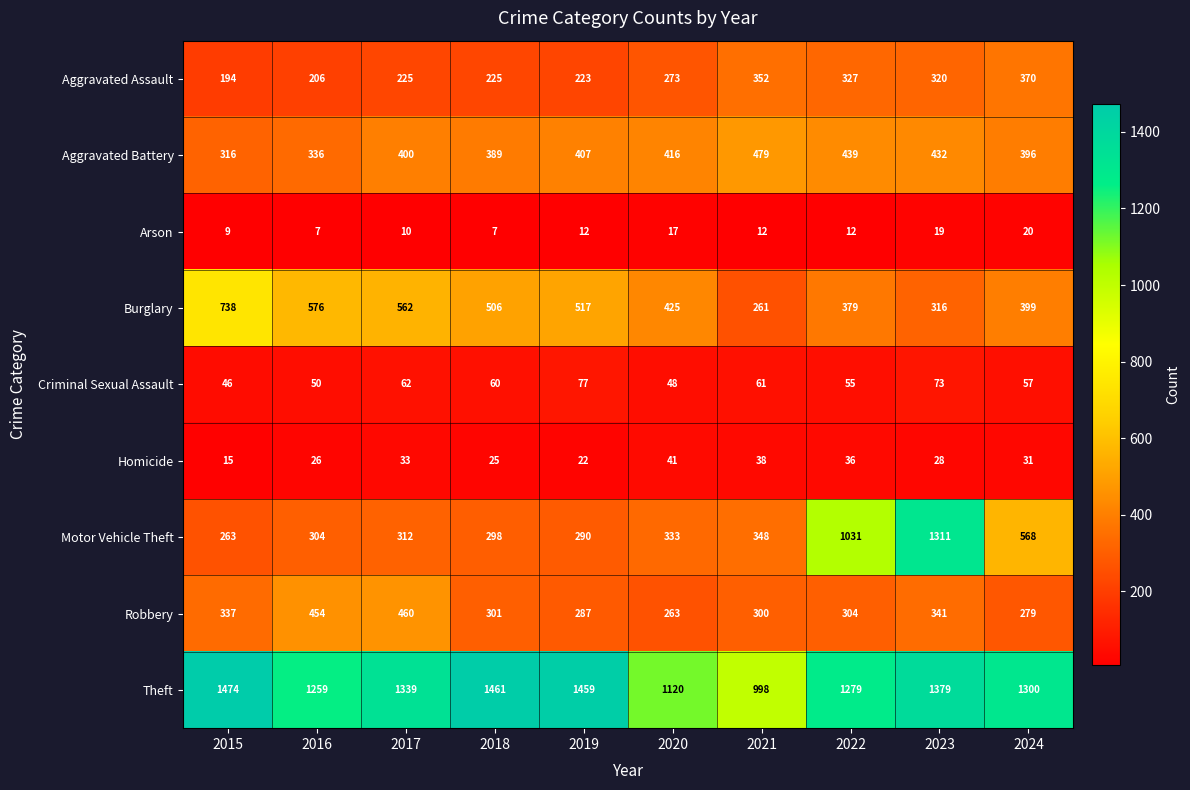

What is the difference between the second highest and second lowest values in the Theft series?

341